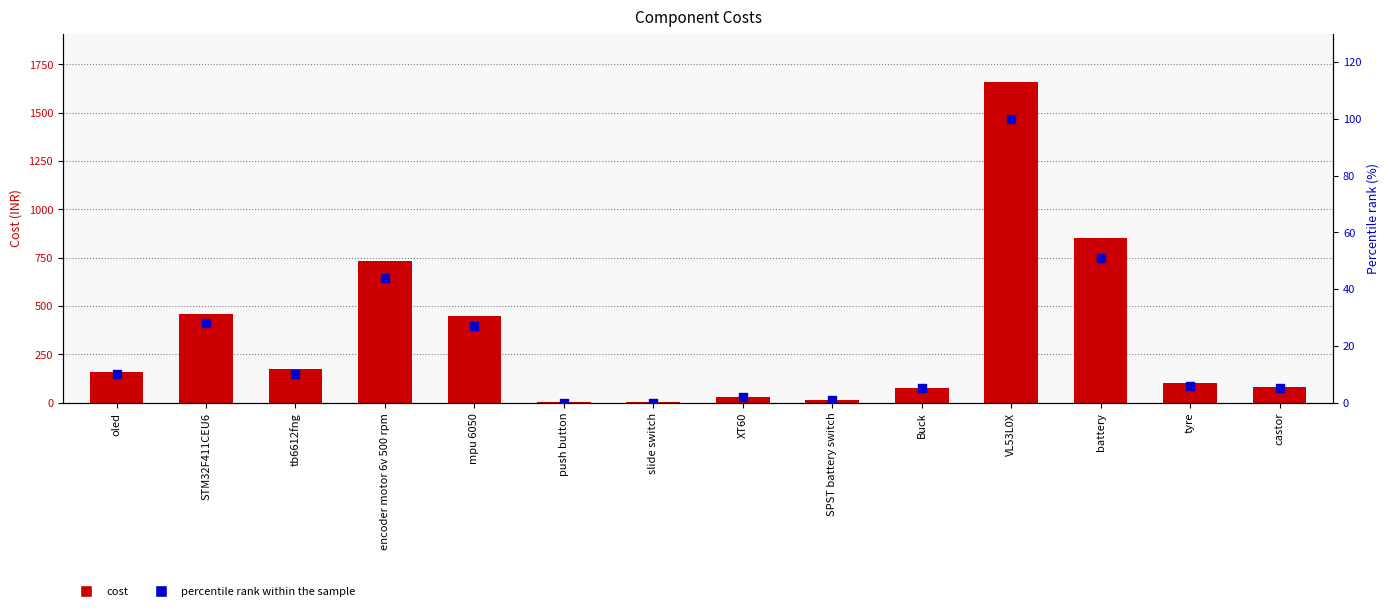

At how many categories does at least one series exceed 116?

7